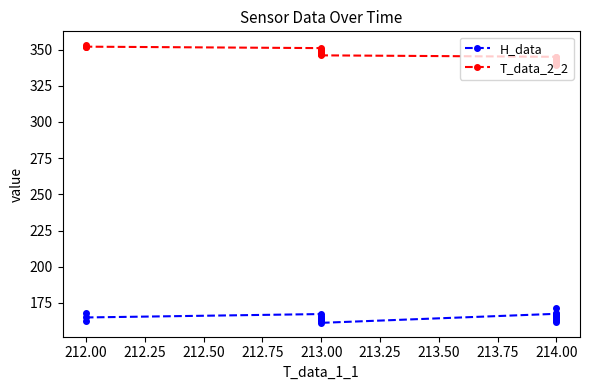

How many series are shown in this chart?

2